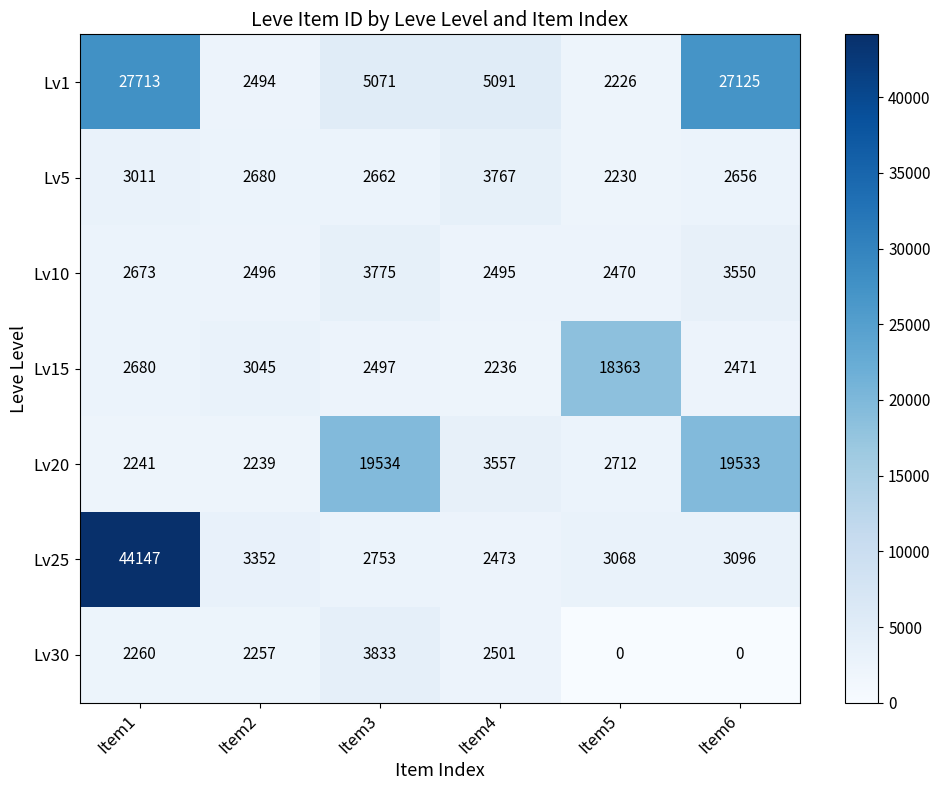

What is the average value of the Lv25 series?

9815